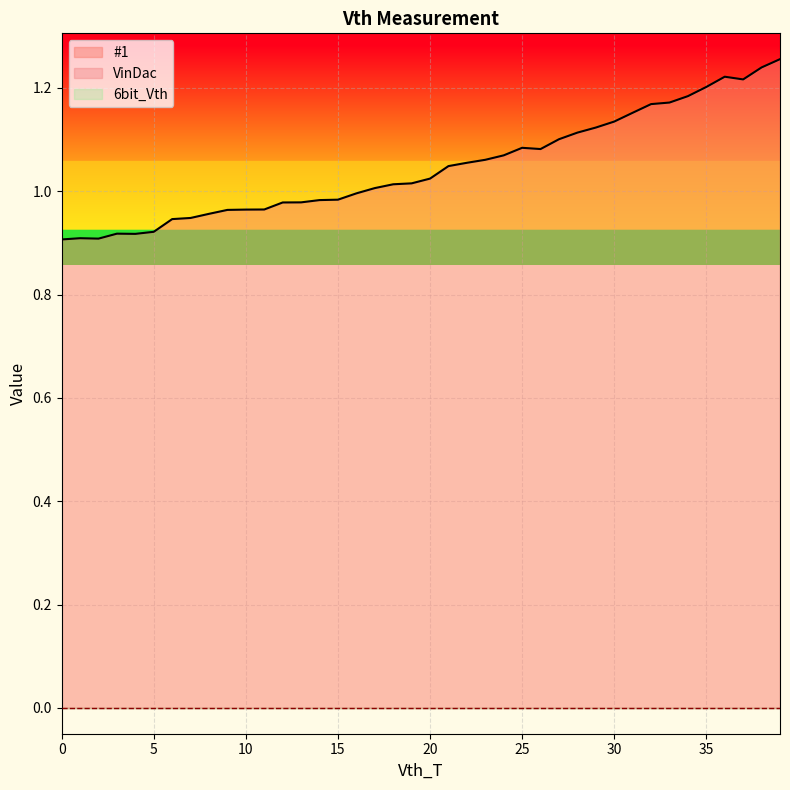

Which series has the largest total across all categories?

#1